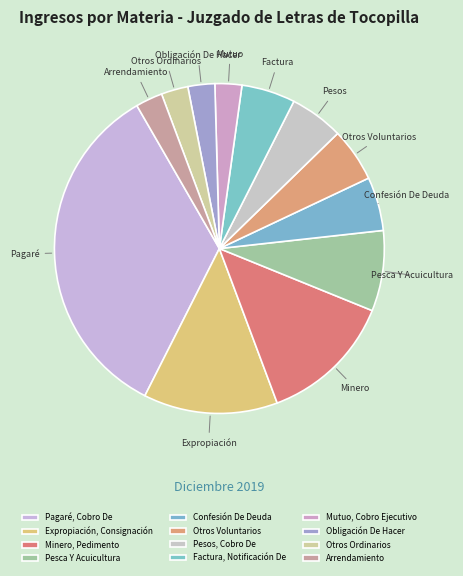

Does Otros Ordinarios account for over 50% of the chart?

No